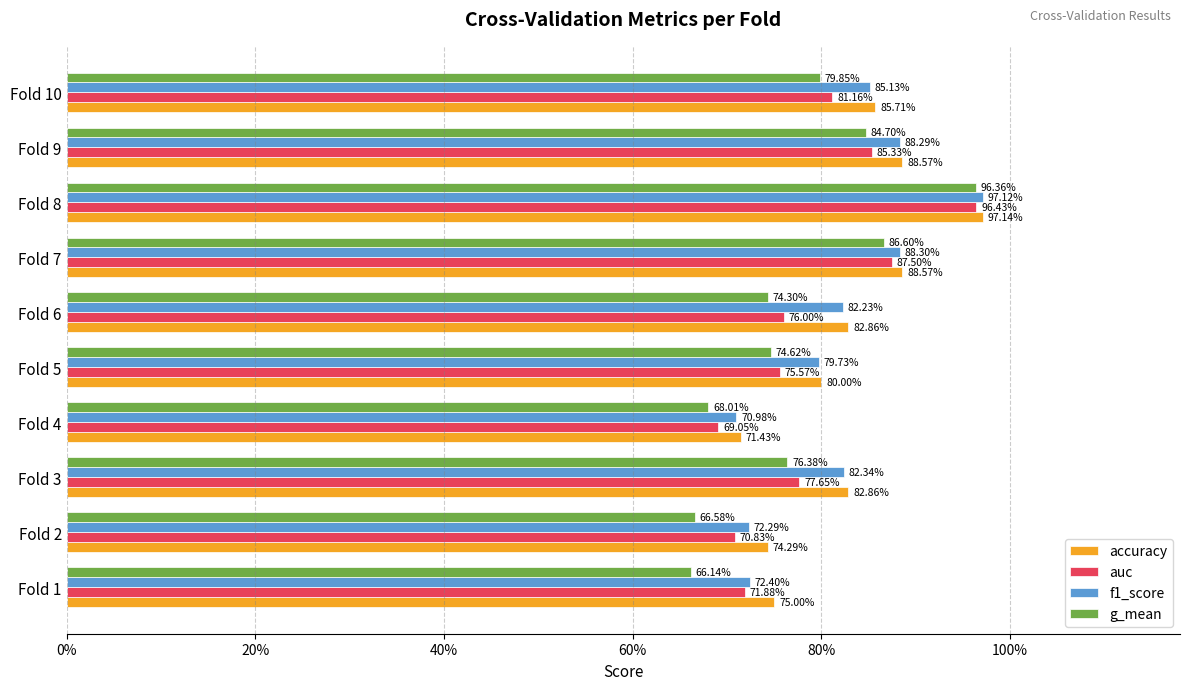

Reading left to right, transcribe all the data shown in this chart.

accuracy: 0.8	0.7	0.8	0.7	0.8	0.8	0.9	1.0	0.9	0.9
auc: 0.7	0.7	0.8	0.7	0.8	0.8	0.9	1.0	0.9	0.8
f1_score: 0.7	0.7	0.8	0.7	0.8	0.8	0.9	1.0	0.9	0.9
g_mean: 0.7	0.7	0.8	0.7	0.7	0.7	0.9	1.0	0.8	0.8